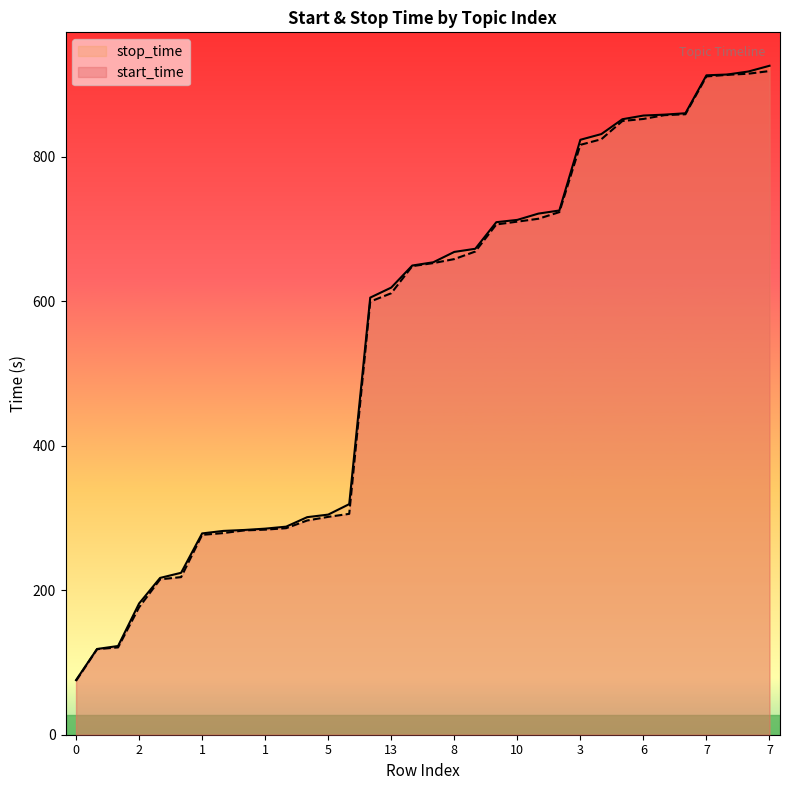

How many values in the stop_time_line series are below 653?

17